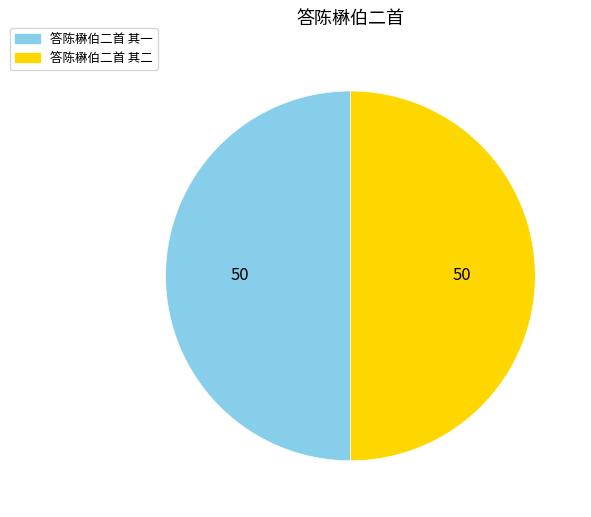

Is it true that 答陈楙伯二首 其一 is 36% of the pie?

False